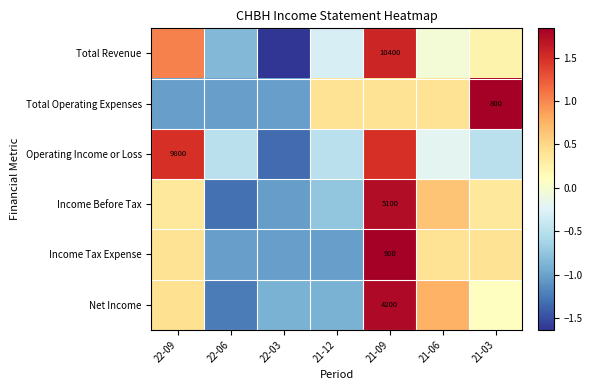

What is the highest value of the Net Income series?

1.8